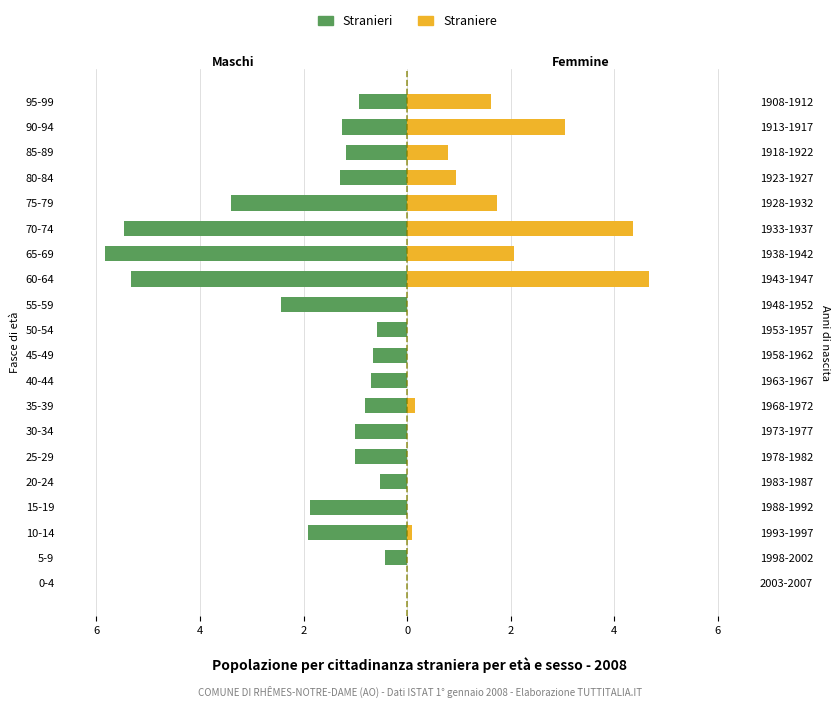

How many data points does each series have?

20